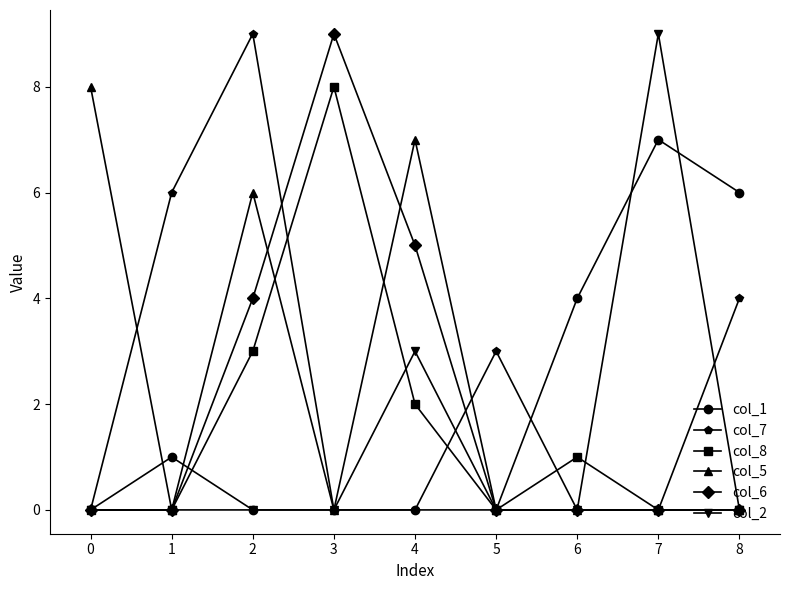

Which series changed the most between 0 and 6?

col_5